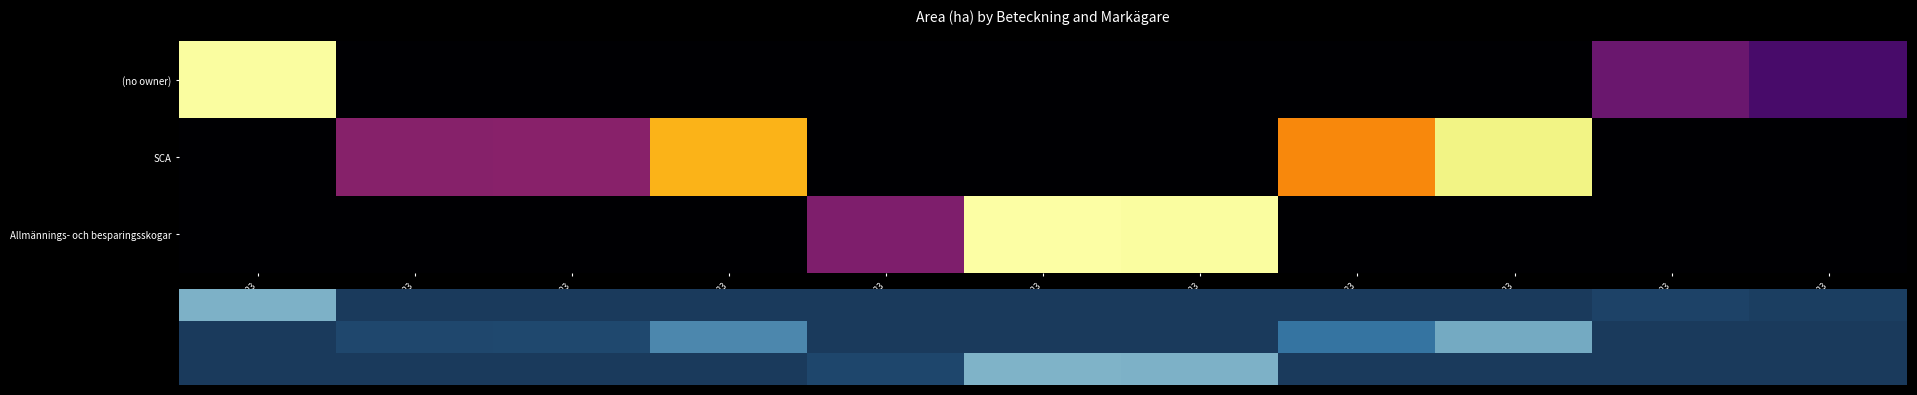

What is the difference between the second highest and second lowest values in the SCA series?

0.7